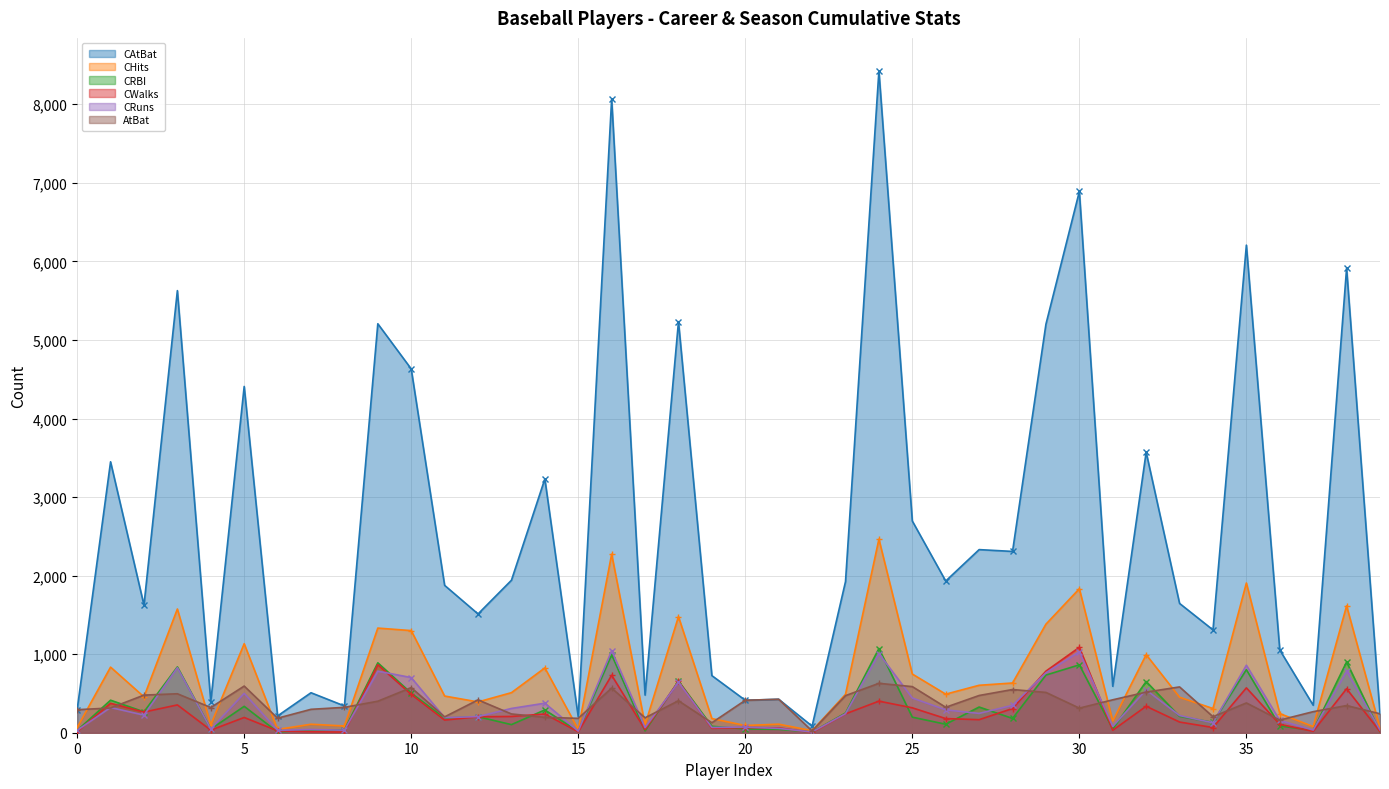

The value of CRBI at 0 is 29. True or false?

True